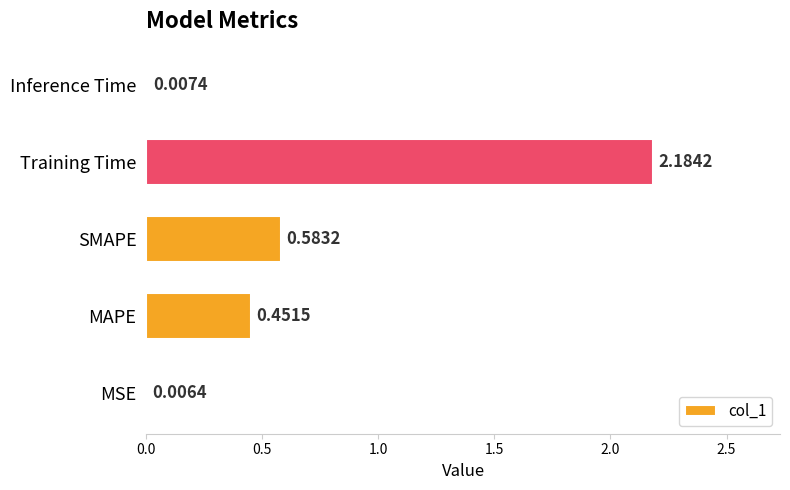

What is the sum of all values?

3.2